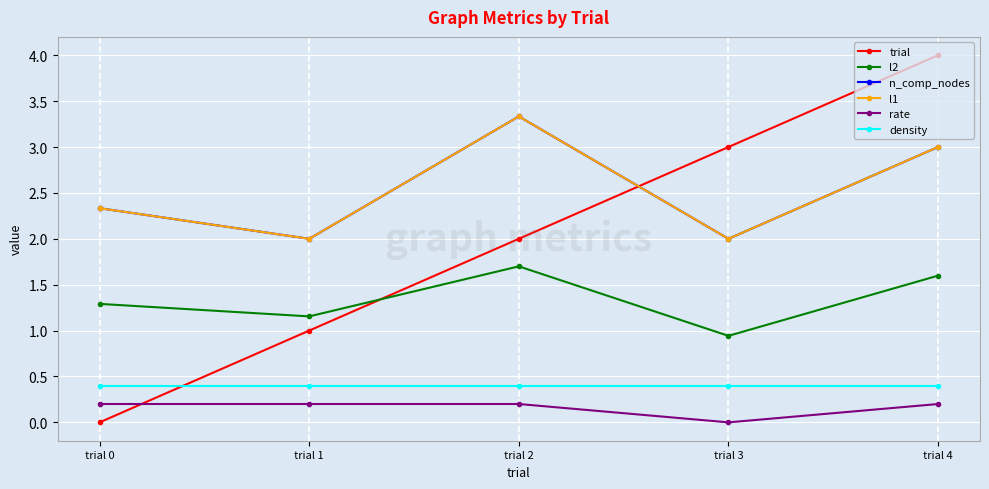

What is the value of the trial point at the 3rd from the left?

2.0